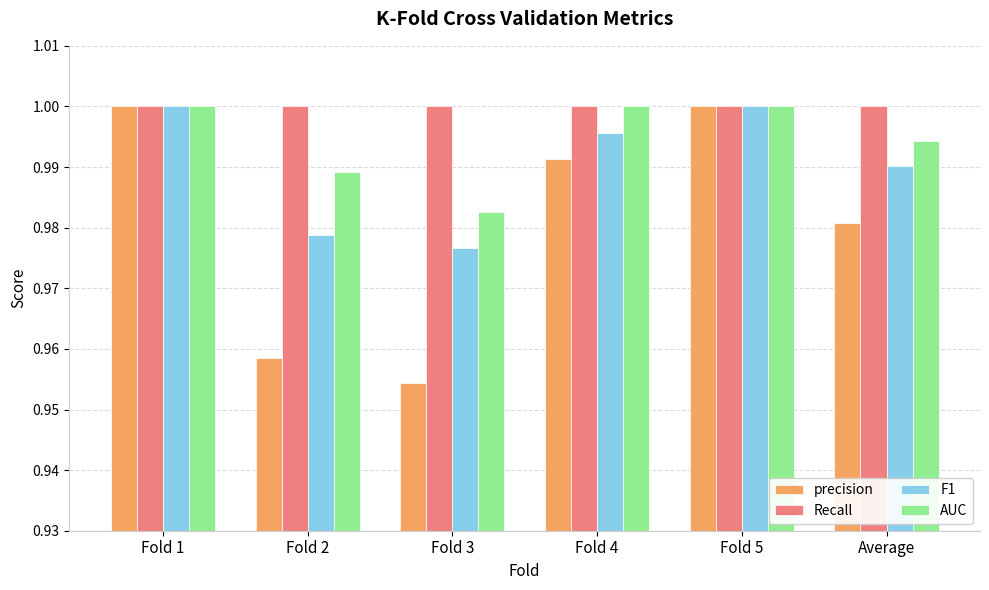

The Recall series shows 1.0 at Fold 5. True or false?

True